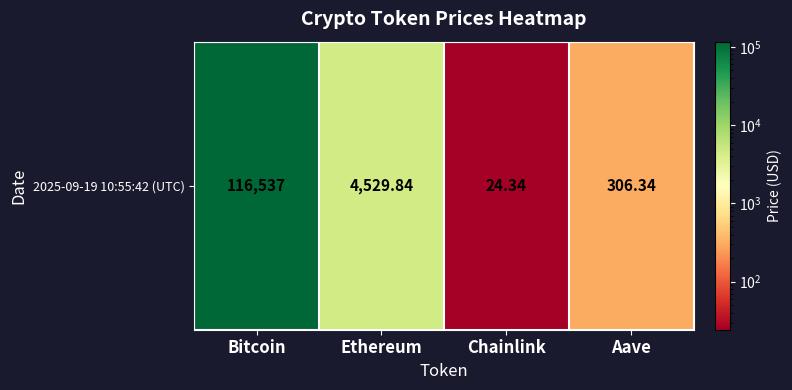

Which category has the lowest value across all series?

Chainlink